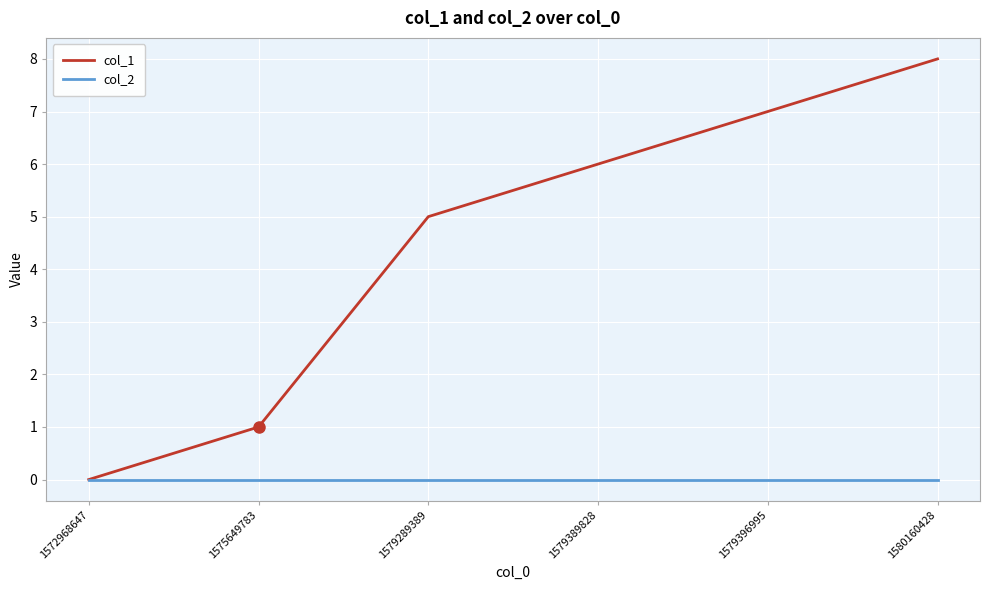

Between 1572968647 and 1575649783, which series saw the biggest shift?

col_1